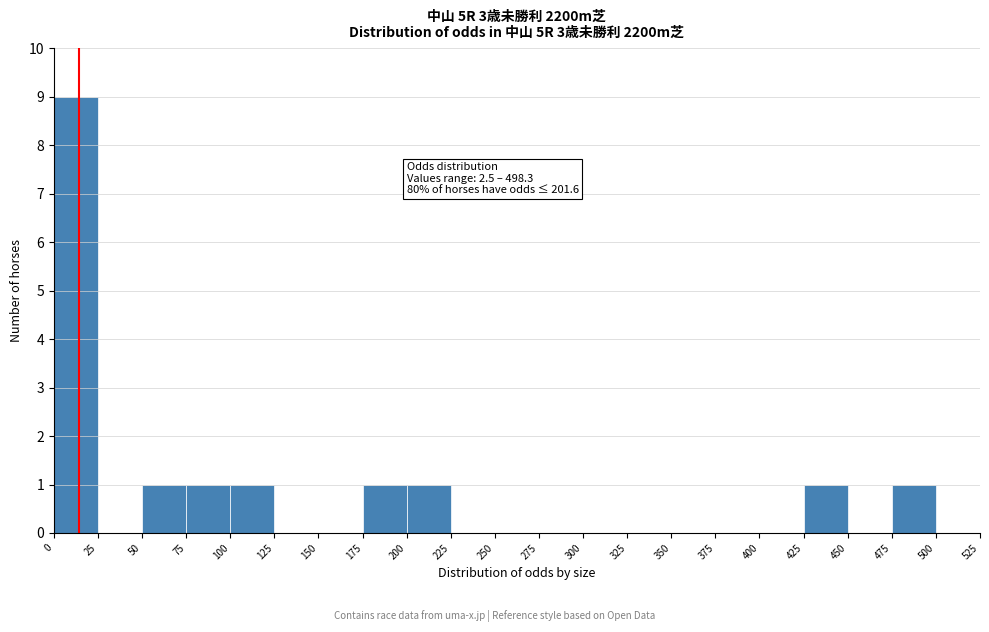

Over which range of the x-axis is the bar tallest?

0 to 25